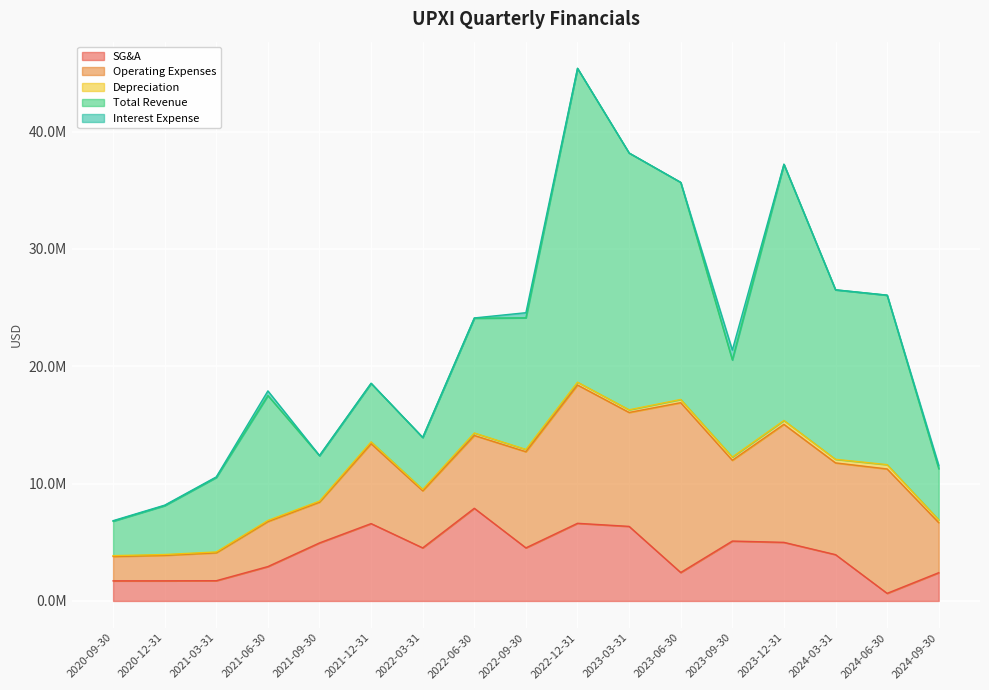

What is the average value of the Interest Expense series?

128942